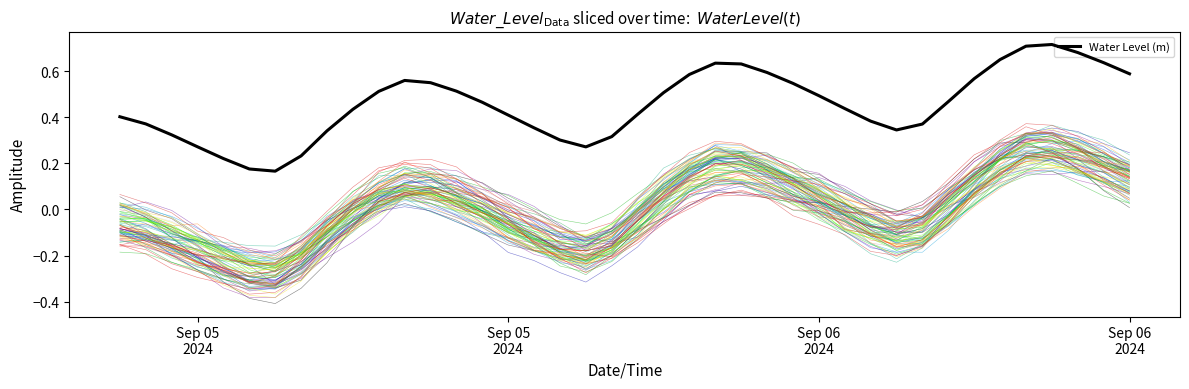

The chart shows a value of 0.7 at 14. True or false?

False